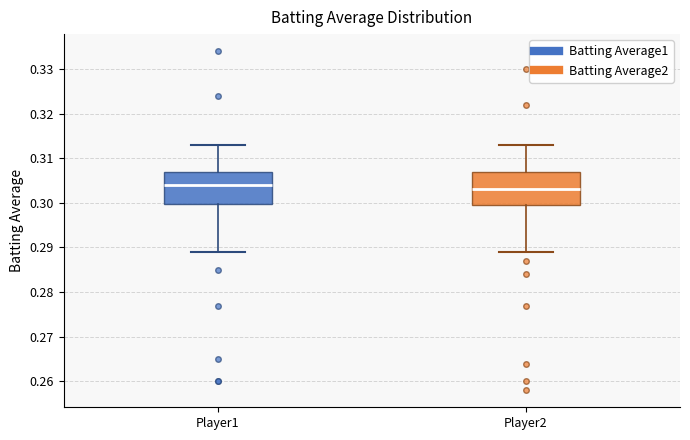

Reading left to right, read every box against the y-axis: the position of its median line, the range the box covers, and the ends of its whiskers. The values are not printed on the chart, so give them approximately, as read against the axis.

Player1: median 0.304, box 0.300 to 0.307, whiskers 0.289 to 0.313
Player2: median 0.303, box 0.300 to 0.307, whiskers 0.289 to 0.313